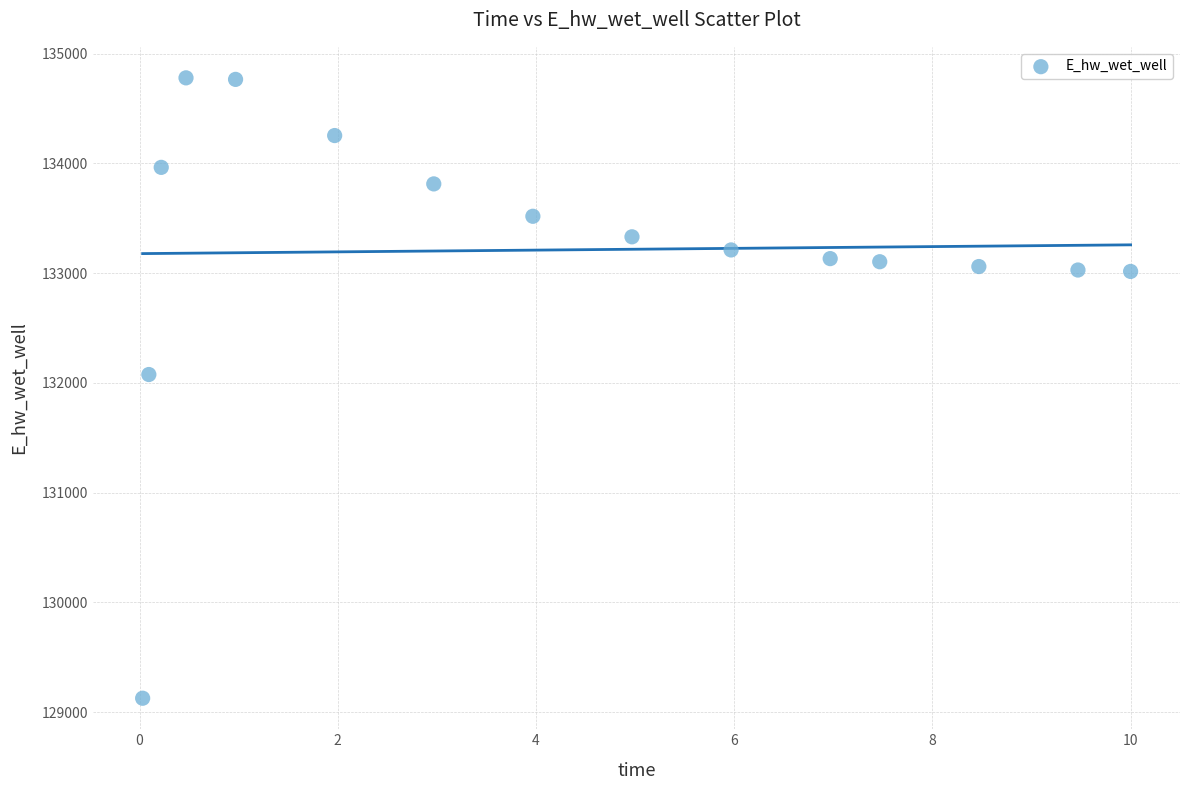

What Y value in the scatter plot is closest to 131952?

132075.7